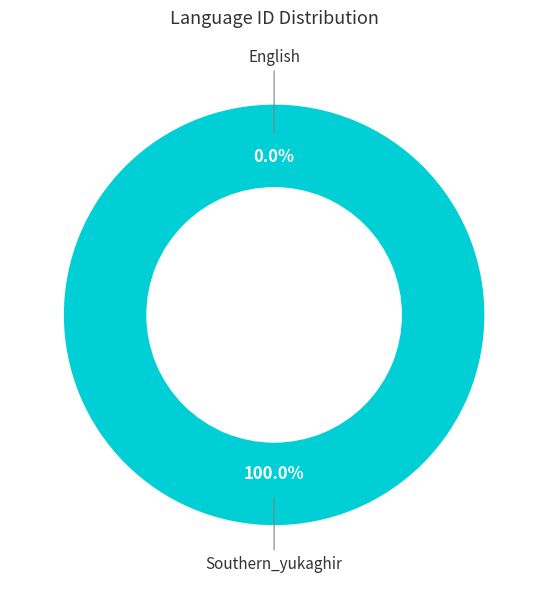

The English slice represents 1% of the pie. True or false?

False